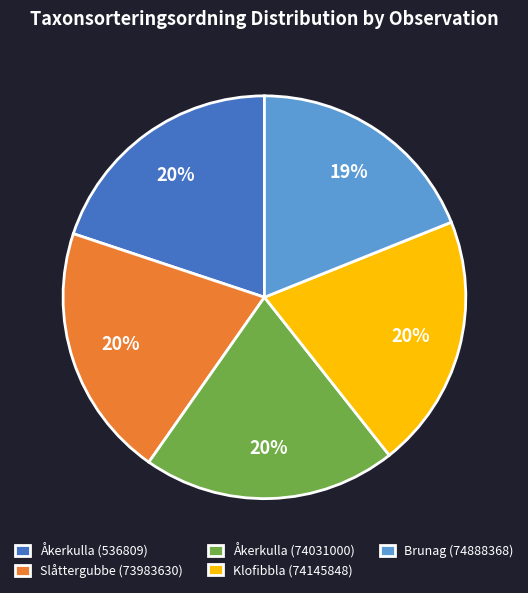

Which category has the smallest portion of the pie?

Brunag (74888368)